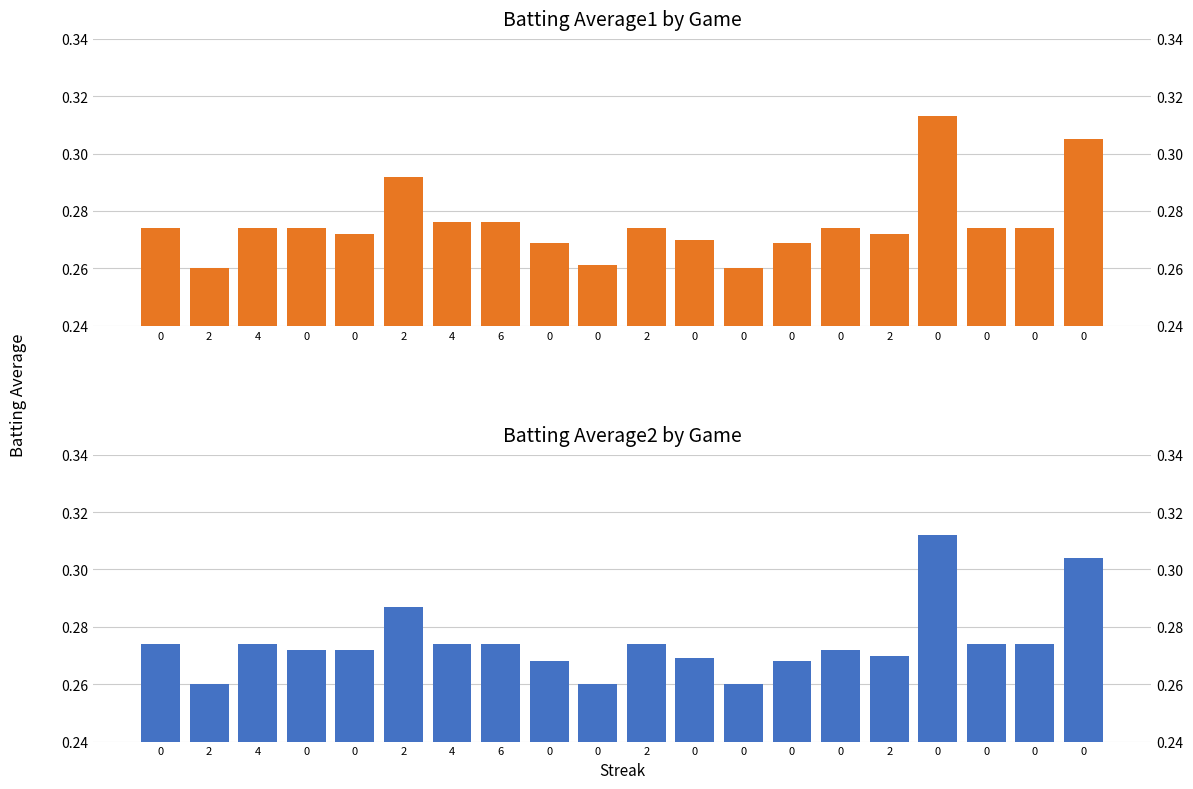

What is the difference between the maximum and minimum values in the Batting Average2 series?

0.1